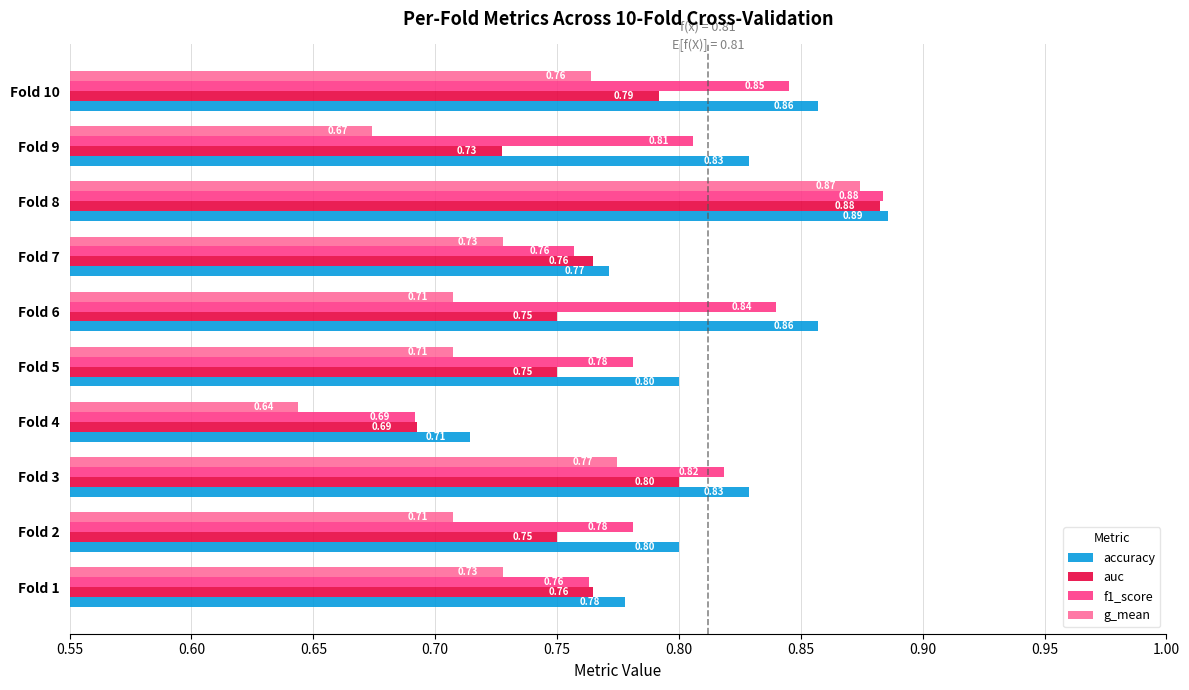

What is the average value of the accuracy series?

0.8